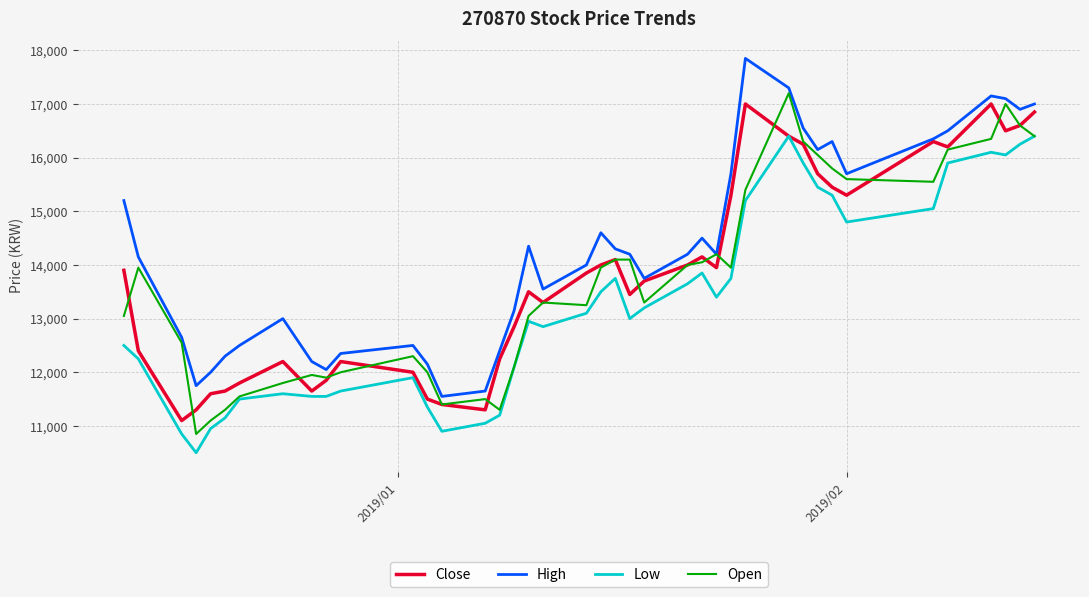

Which series has the largest total across all categories?

High